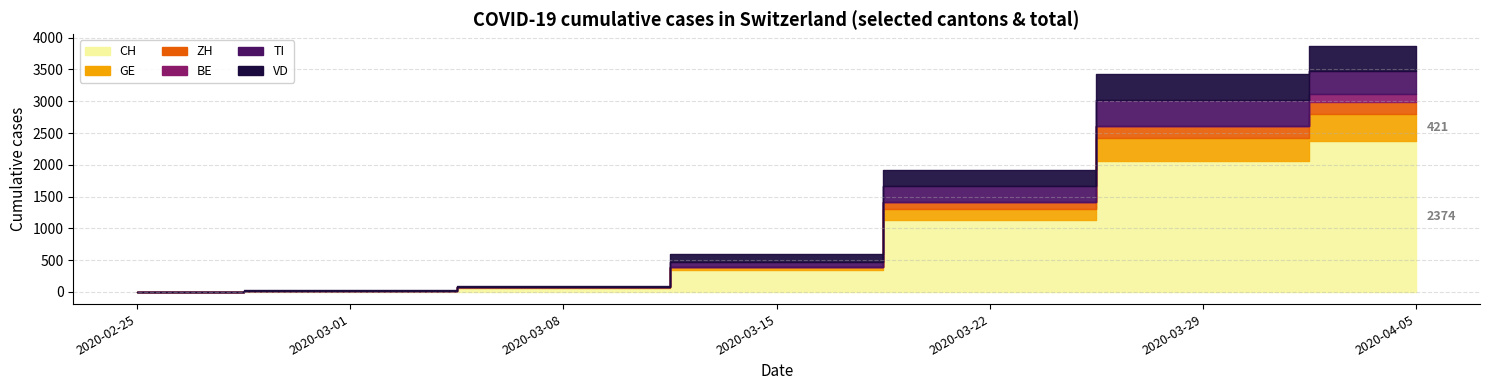

How many intersections are there between VD and GE?

1